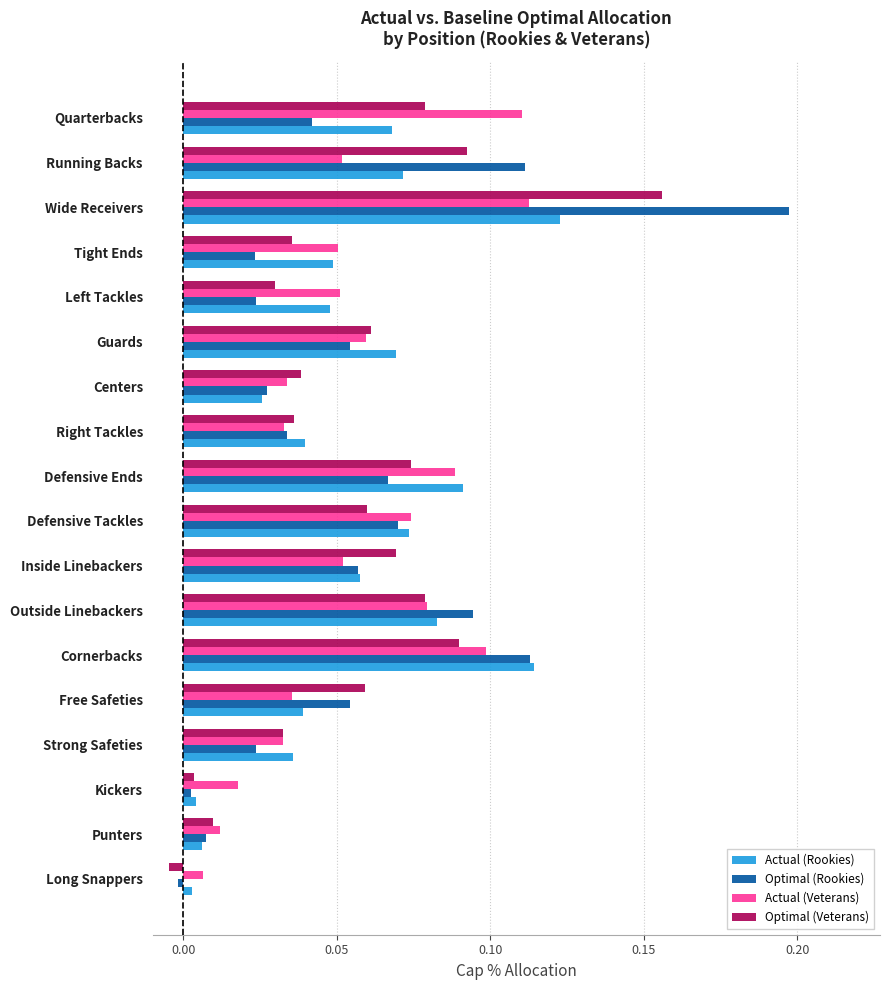

How many series are shown in this chart?

4